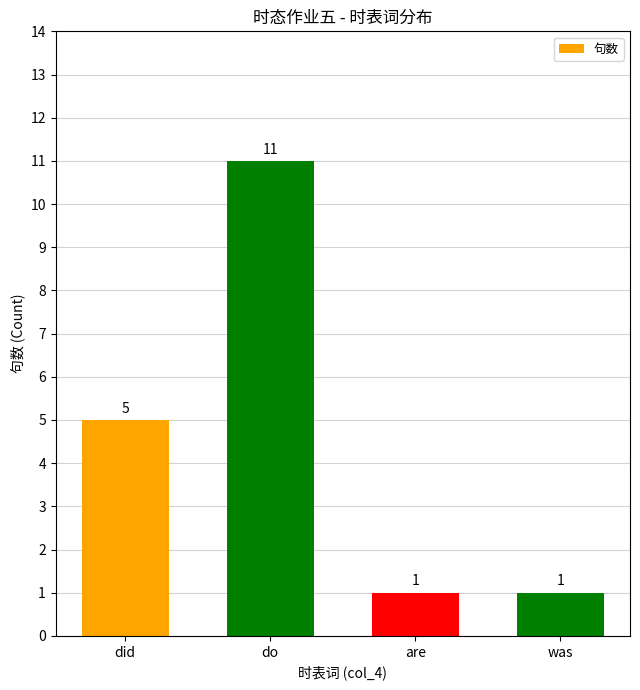

What value does the data have at did?

5